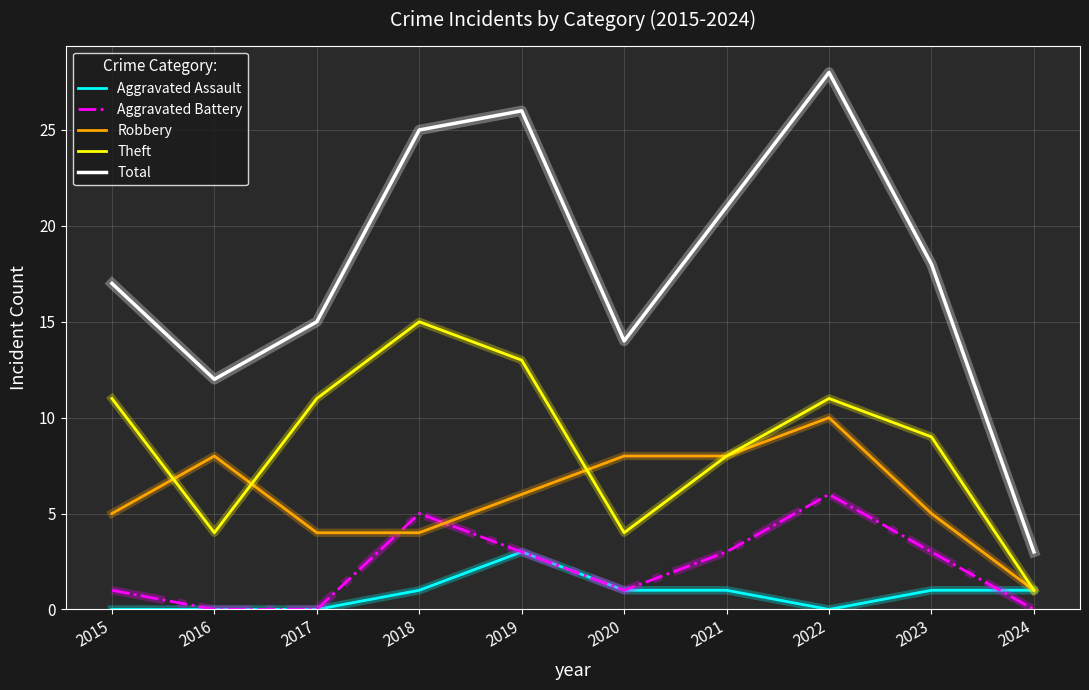

After their last crossing, which series has the higher values: Aggravated Battery or Aggravated Assault?

Aggravated Assault